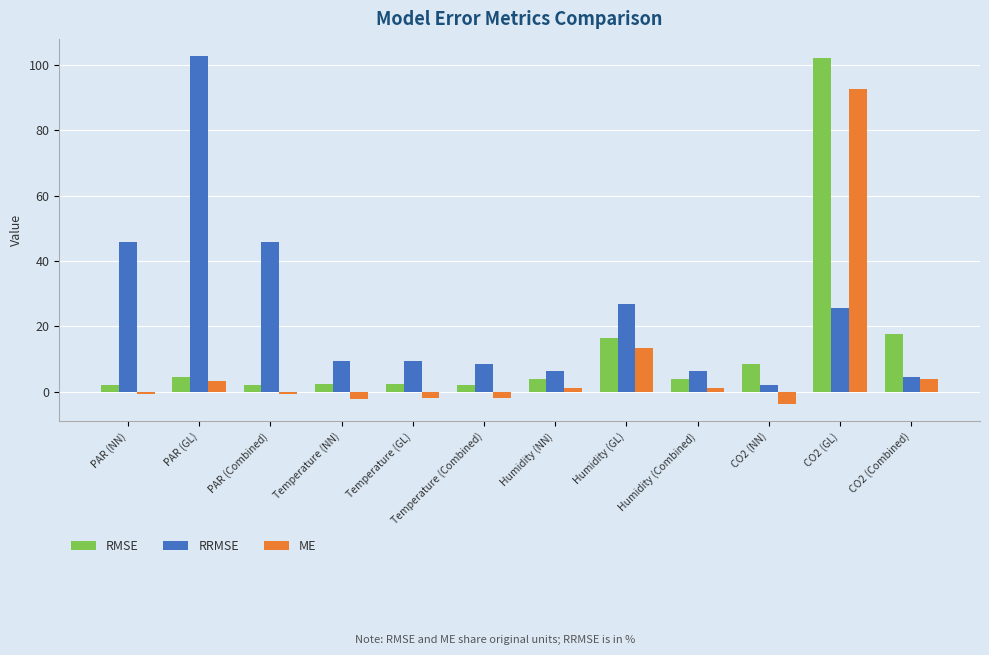

What position from the right is PAR (GL)?

11